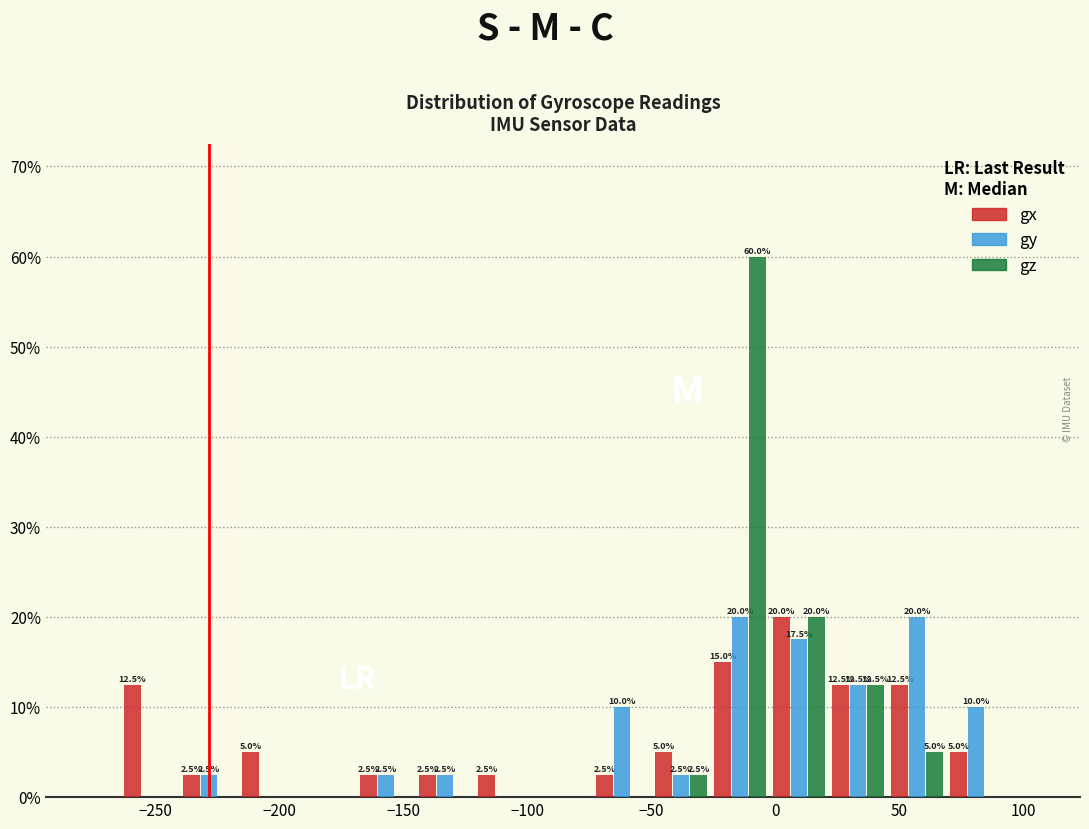

In the gz series, which range on the x-axis has the tallest bar?

-25 to 0